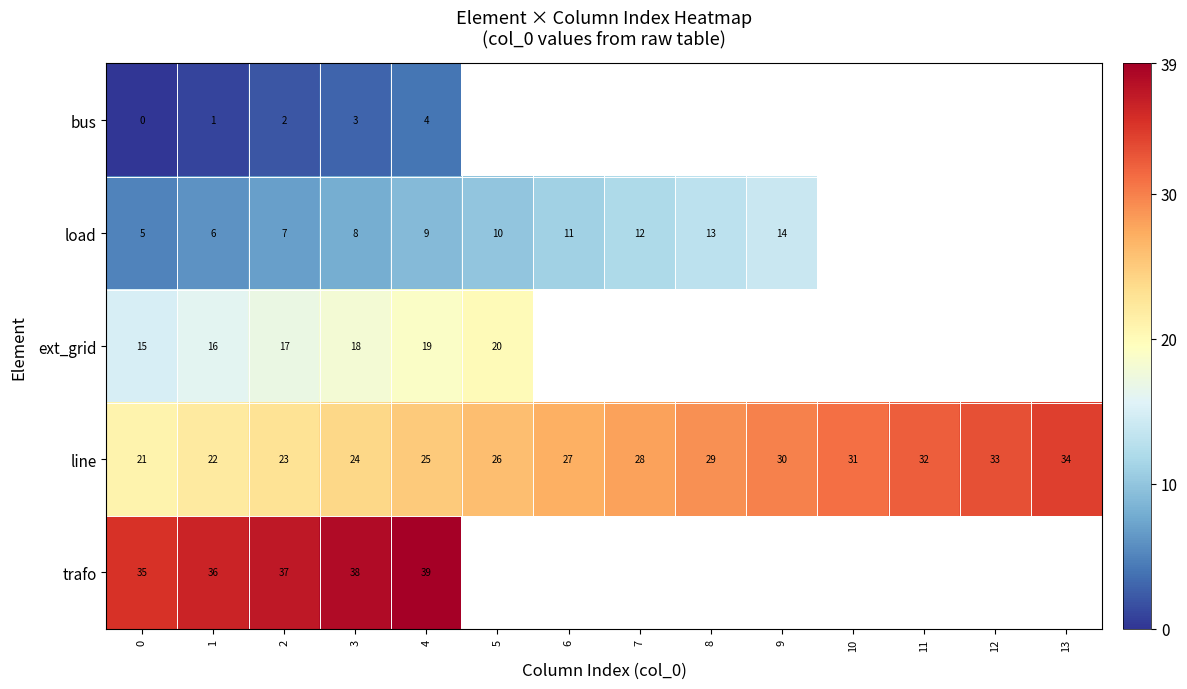

How many categories are shown in the chart?

14